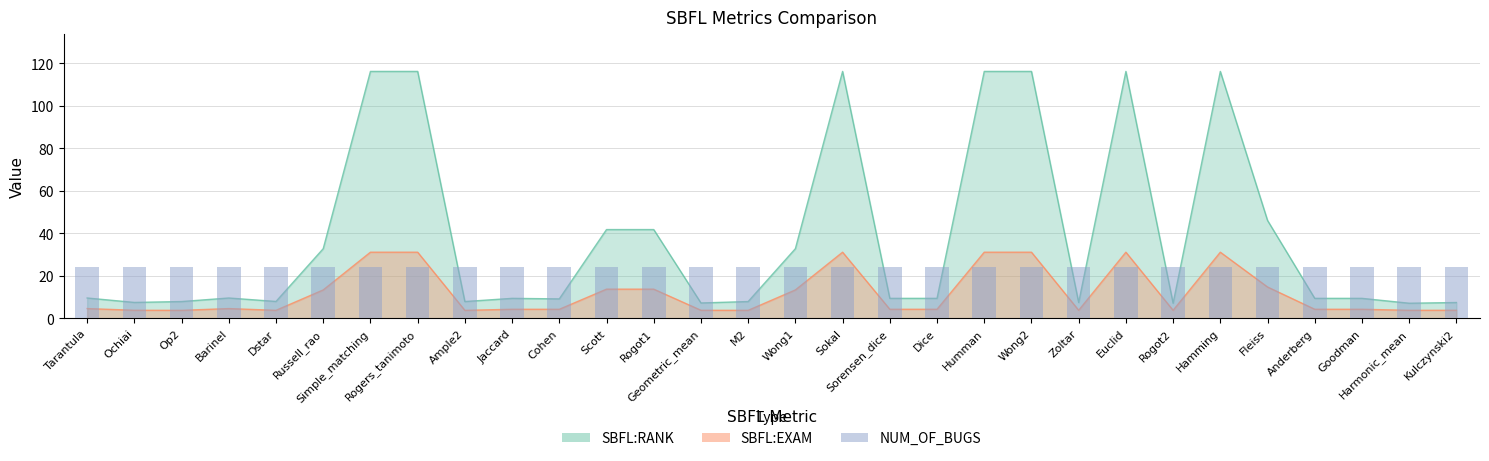

How many values in the SBFL:EXAM series are below 4?

10